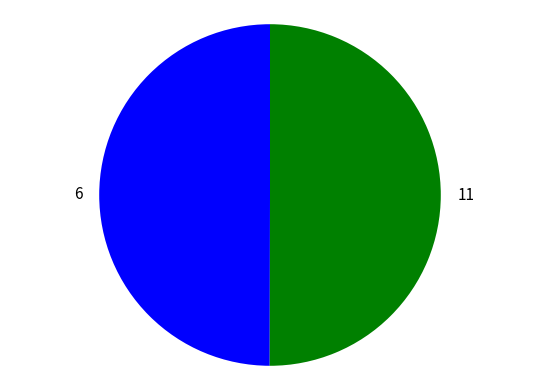

Combined, do 6 and 11 account for over 50%?

Yes